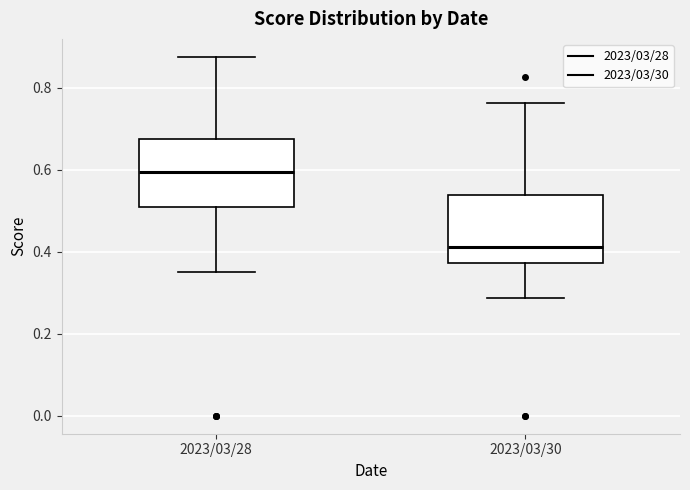

Reading left to right, transcribe this box plot: for each box, give where its median line is, the range the box spans, and where its two whiskers end, as read against the y-axis. The values are not printed on the chart, so give them approximately, as read against the axis.

2023/03/28: median 0.60, box 0.50 to 0.68, whiskers 0.36 to 0.88
2023/03/30: median 0.42, box 0.38 to 0.54, whiskers 0.28 to 0.76